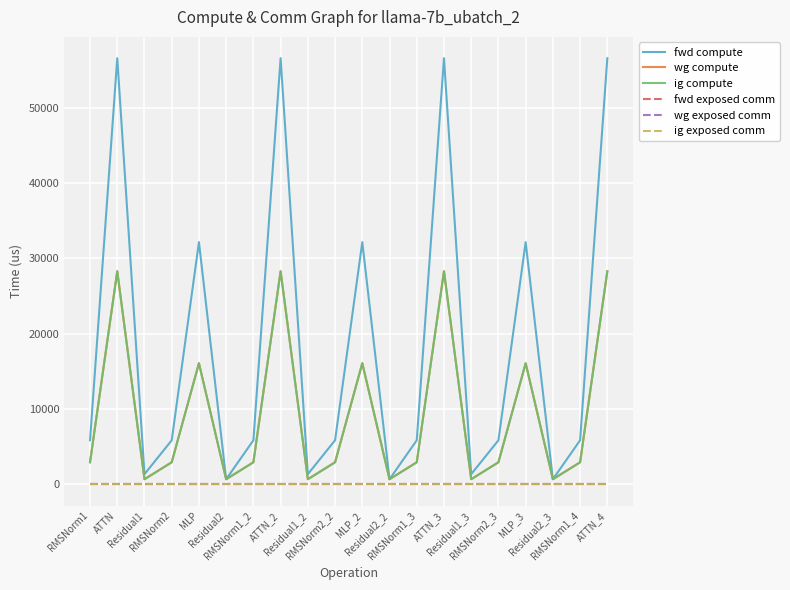

Is this an area chart (filled region under the line)?

No